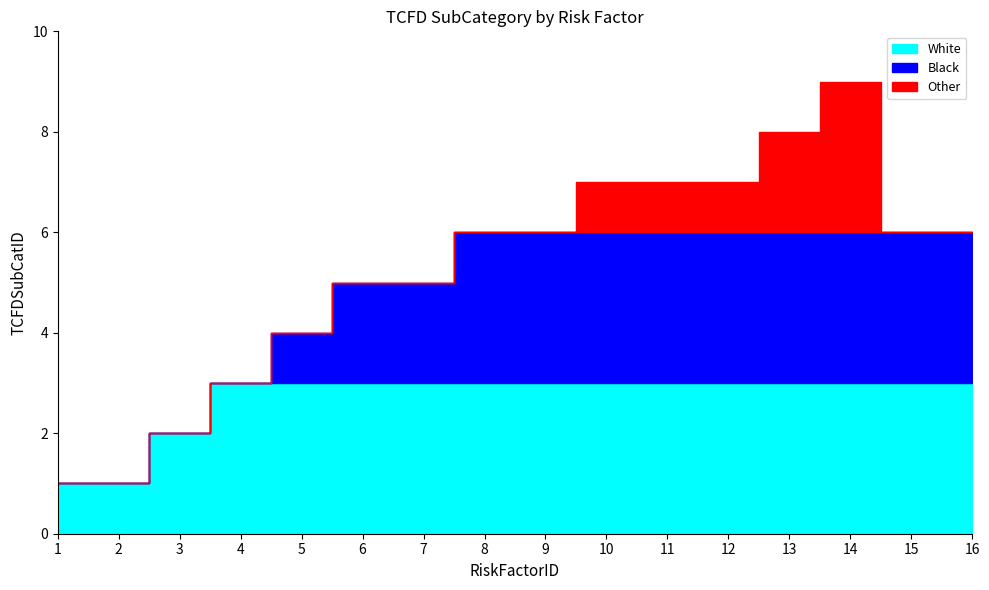

True or false: the data shows 7 at 10.

True